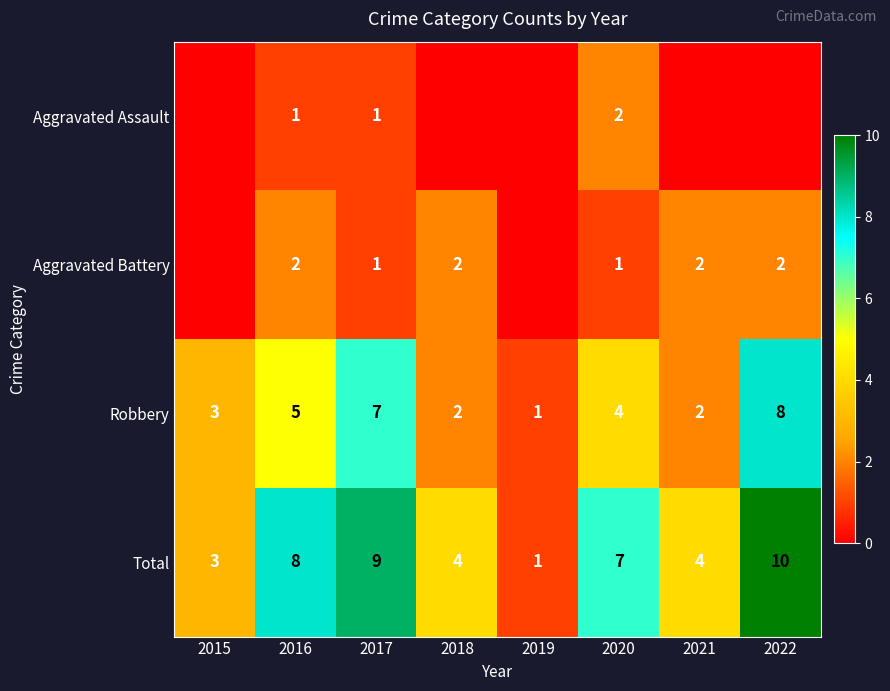

At which label is Aggravated Assault closest to 1?

2016